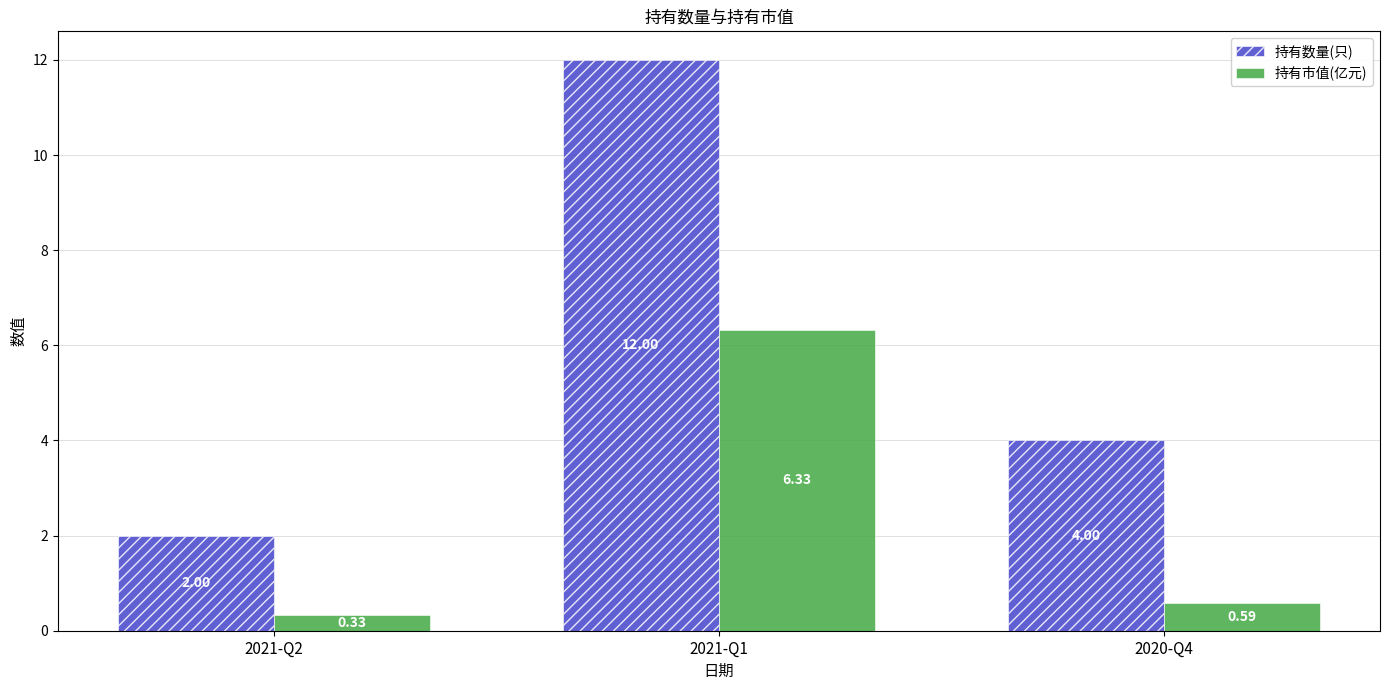

List the labels in order of 持有市值(亿元) value, smallest first.

2021-Q2, 2020-Q4, 2021-Q1